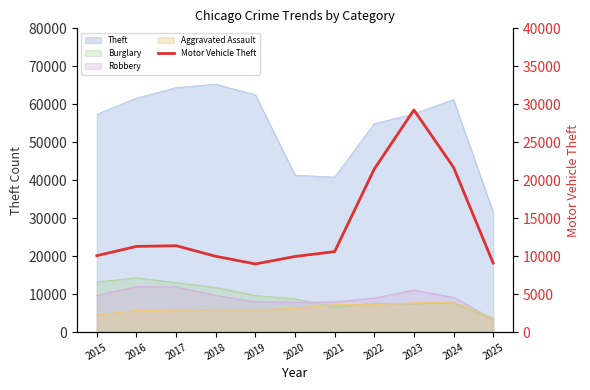

Rank the categories by value from highest to lowest.

2023, 2024, 2022, 2017, 2016, 2021, 2015, 2018, 2020, 2025, 2019